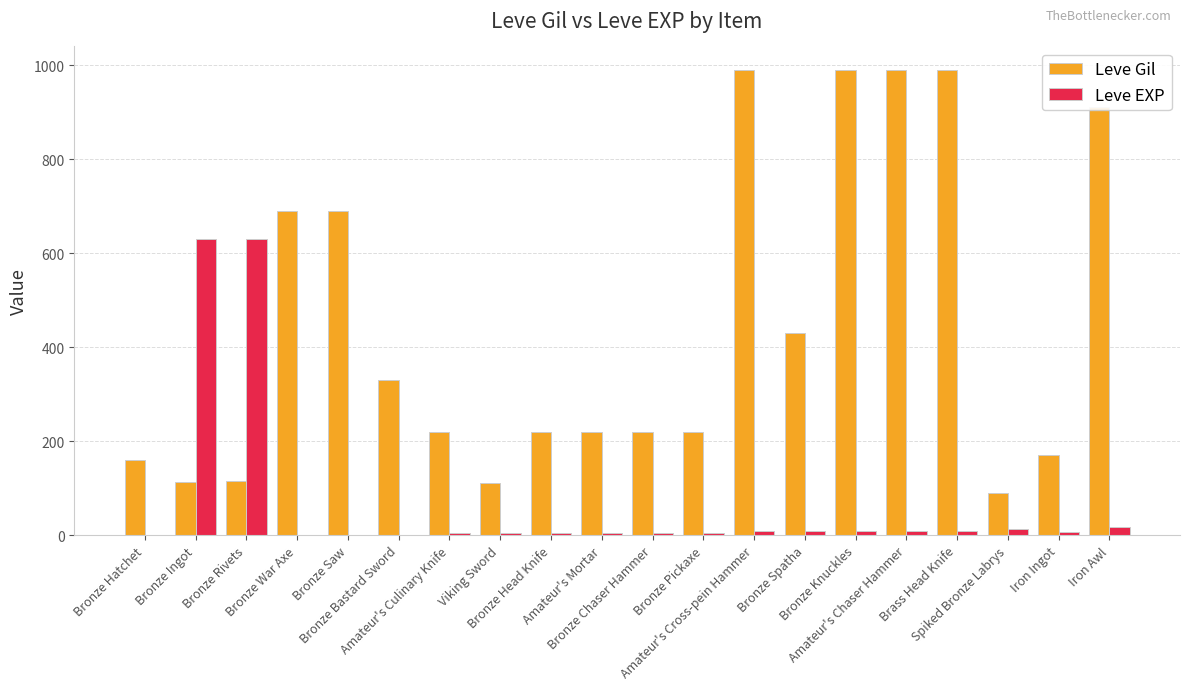

What is the sum of all Leve EXP values?

1375